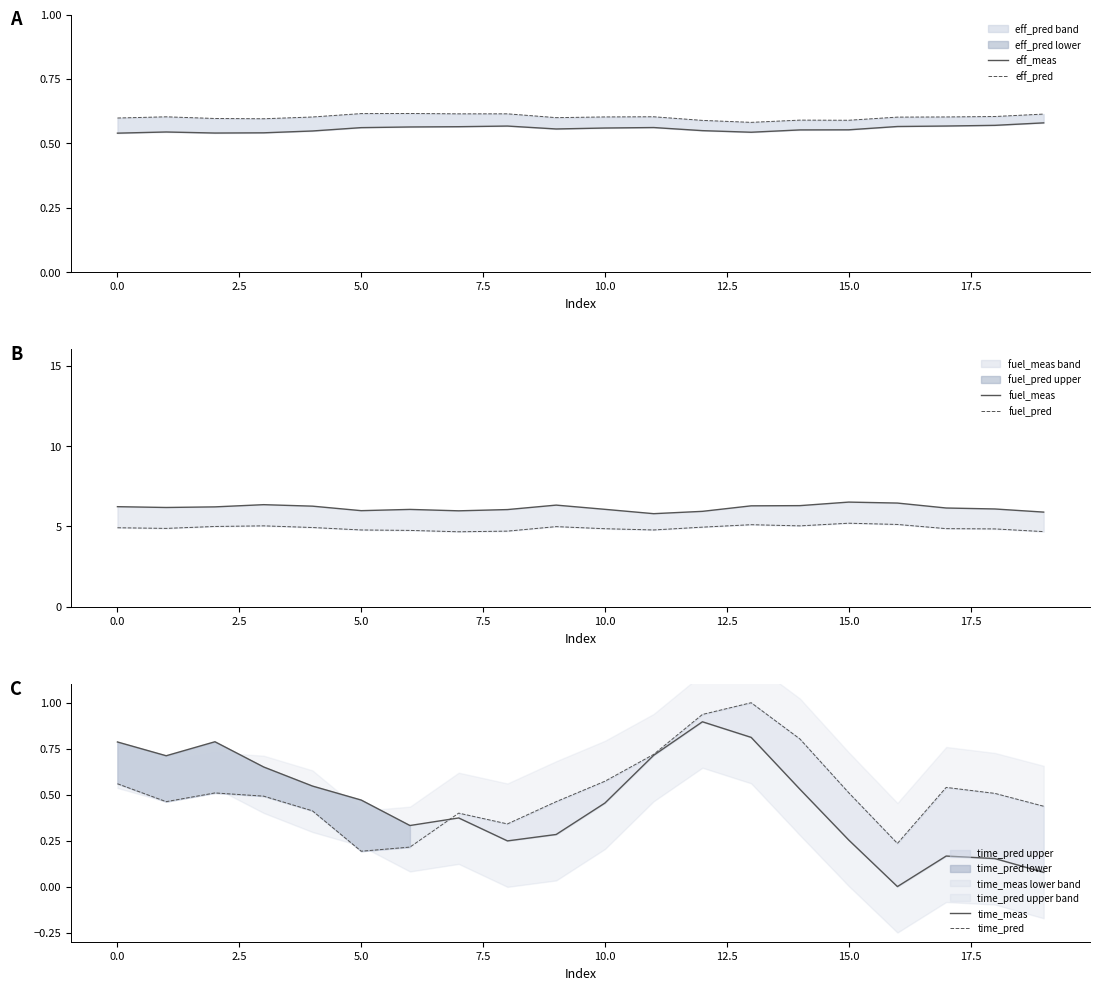

Which has a higher value, 15.0 or 5.0?

15.0